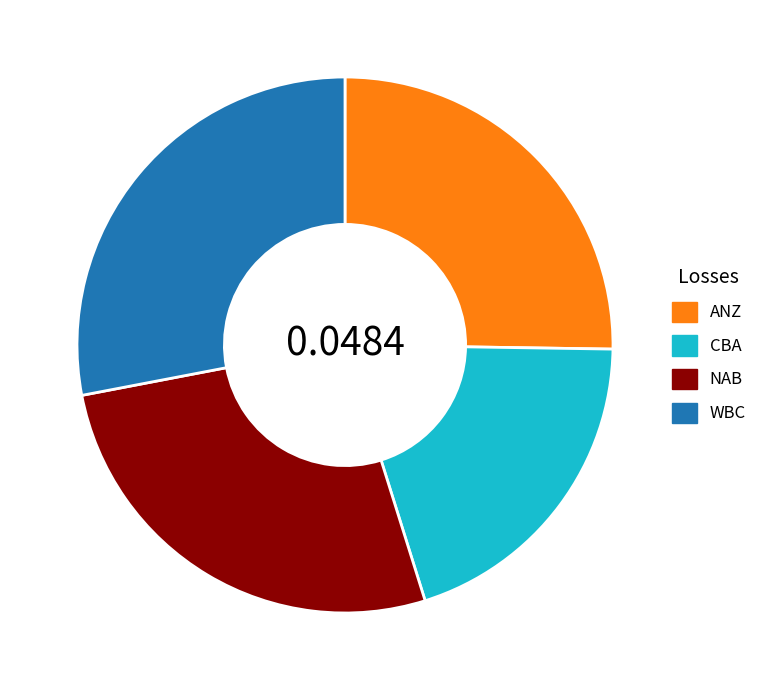

Between NAB and CBA, which is larger?

NAB